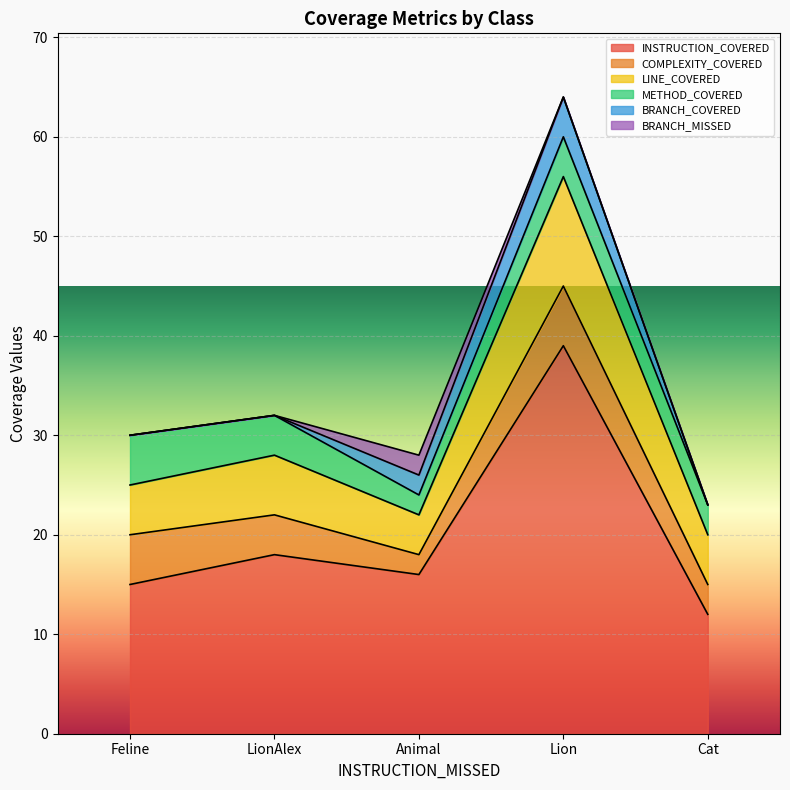

Which has a higher value, Cat or LionAlex?

LionAlex